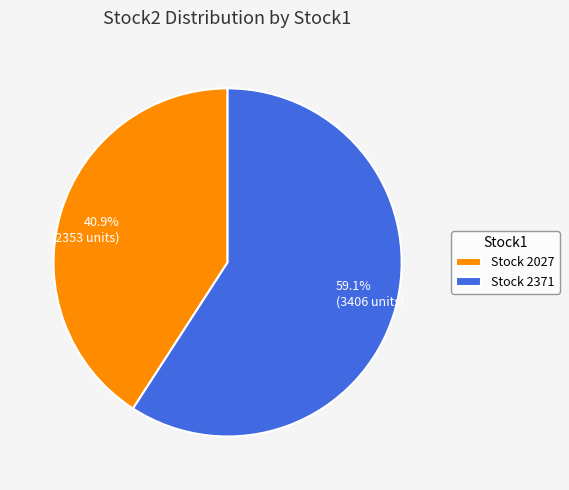

Approximately how many times larger is the value at 59.1% (3406 units) compared to 40.9% (2353 units)?

1.4